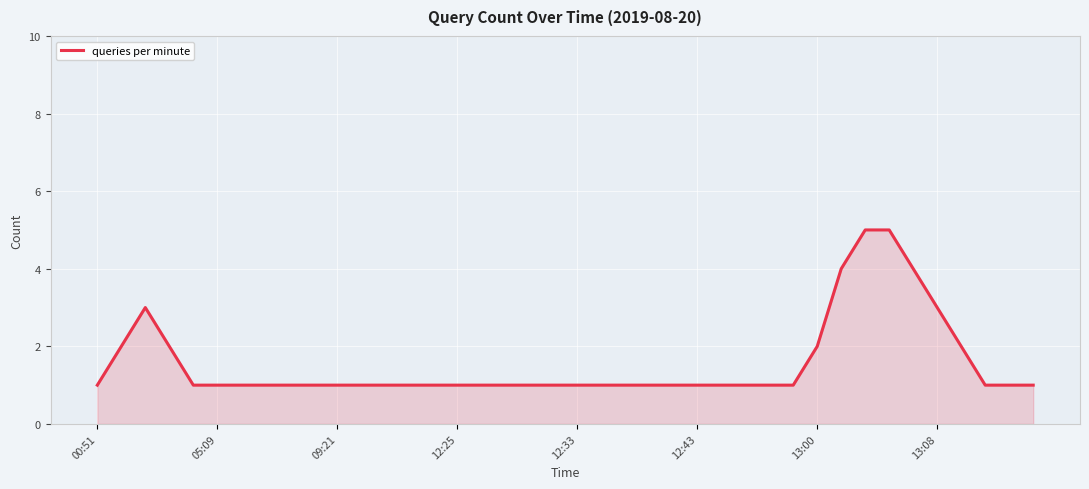

How many lines are shown in the chart?

1